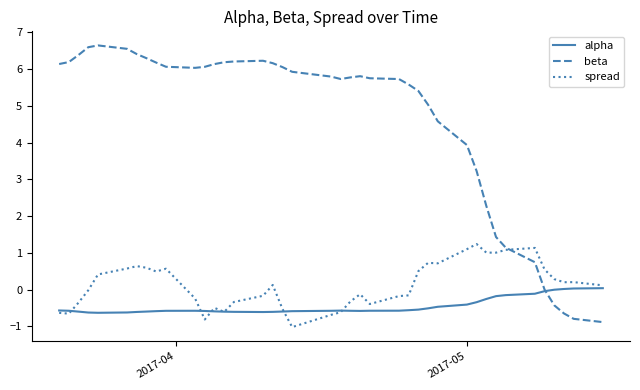

Which series has the largest total across all categories?

beta